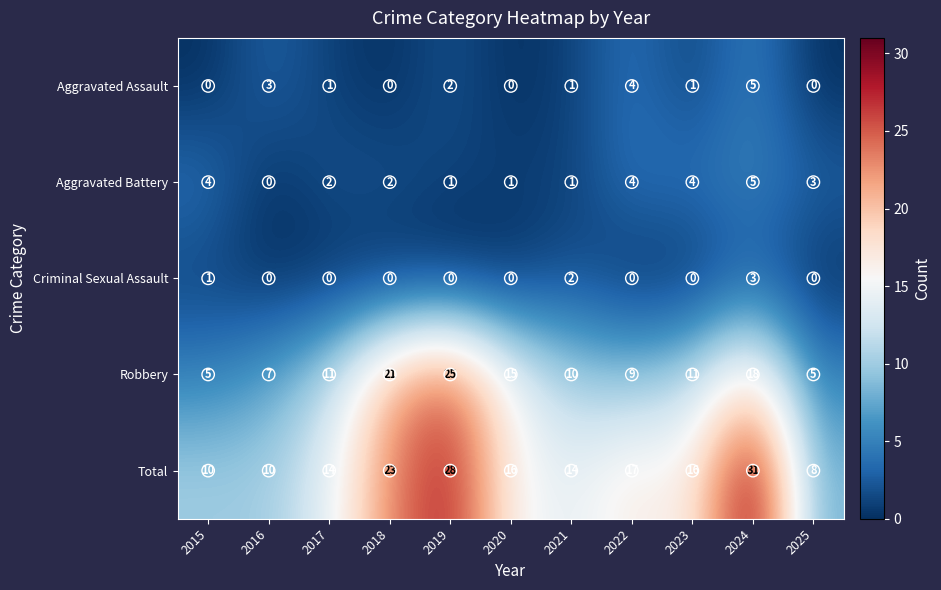

What is the difference between the highest and lowest values at 2015?

10